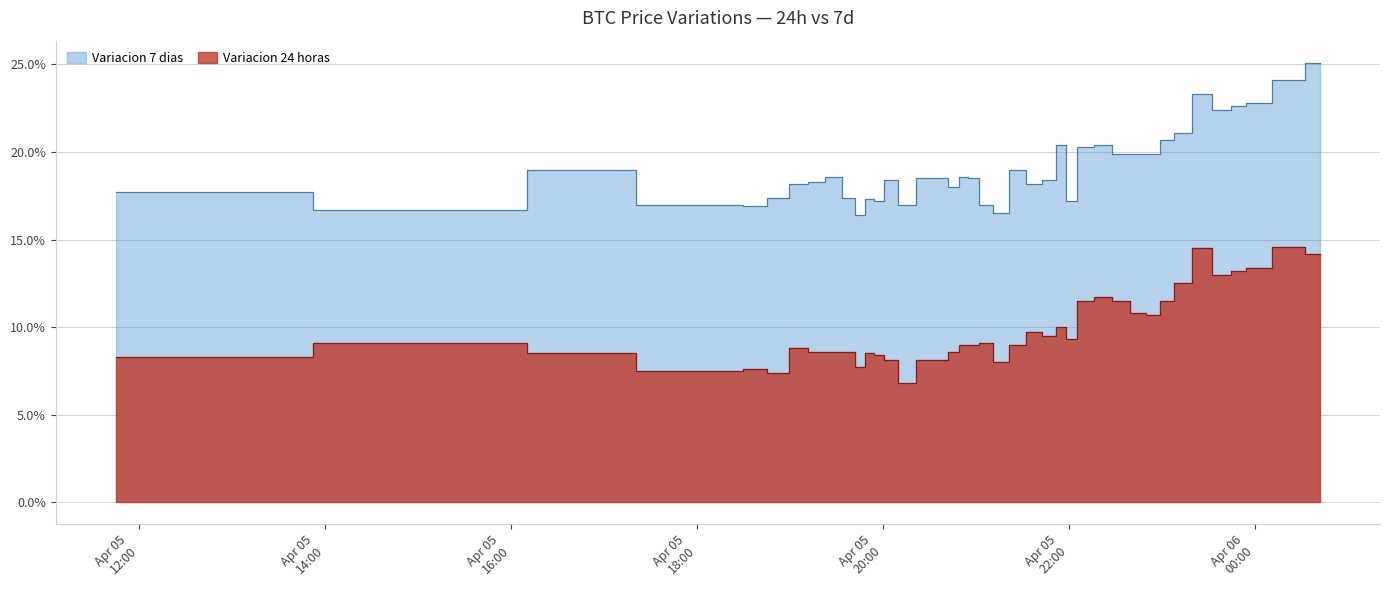

Between 2021-04-05 18:21 and 2021-04-05 21:06, which series saw the biggest shift?

Variacion 24 horas